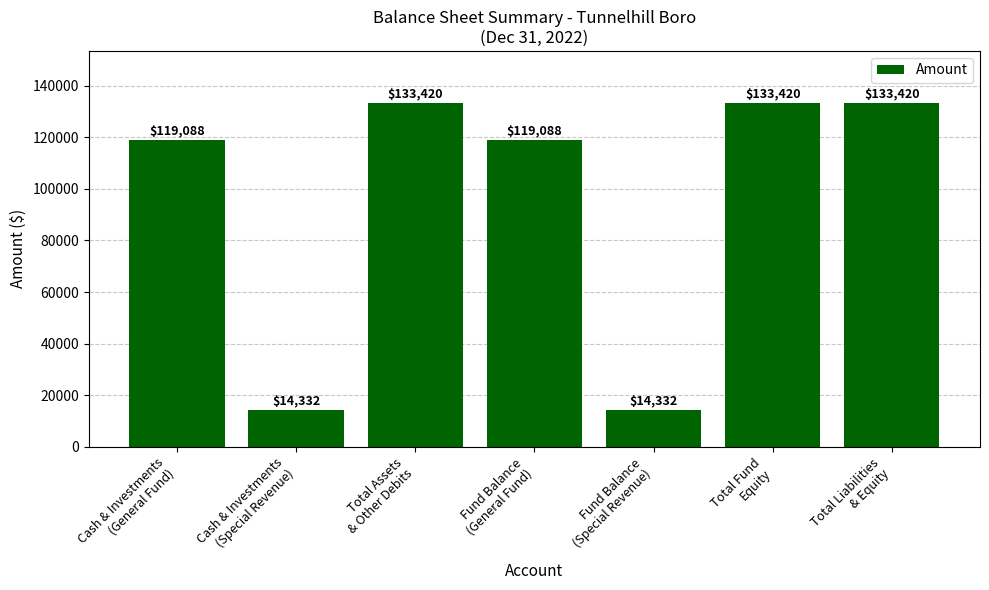

What is the change in value from Cash & Investments
(Special Revenue) to Total Liabilities
& Equity?

+119088